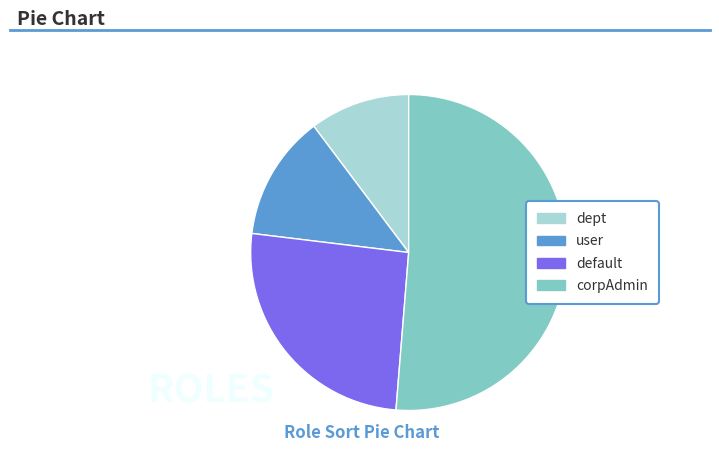

Combined, do dept and default account for over 50%?

No